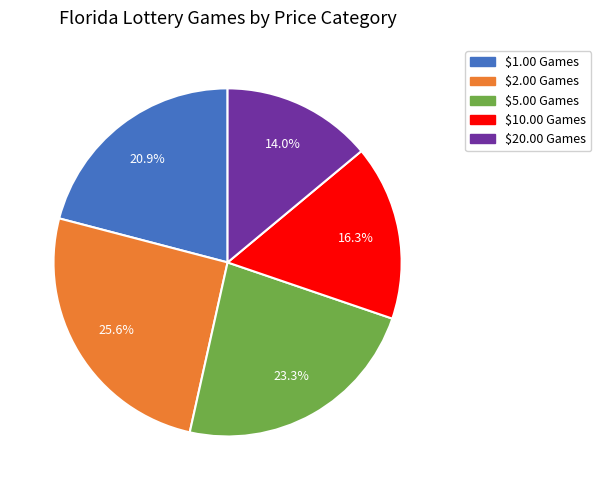

Approximately how many times larger is the value at $10.00 Games compared to $2.00 Games?

0.6